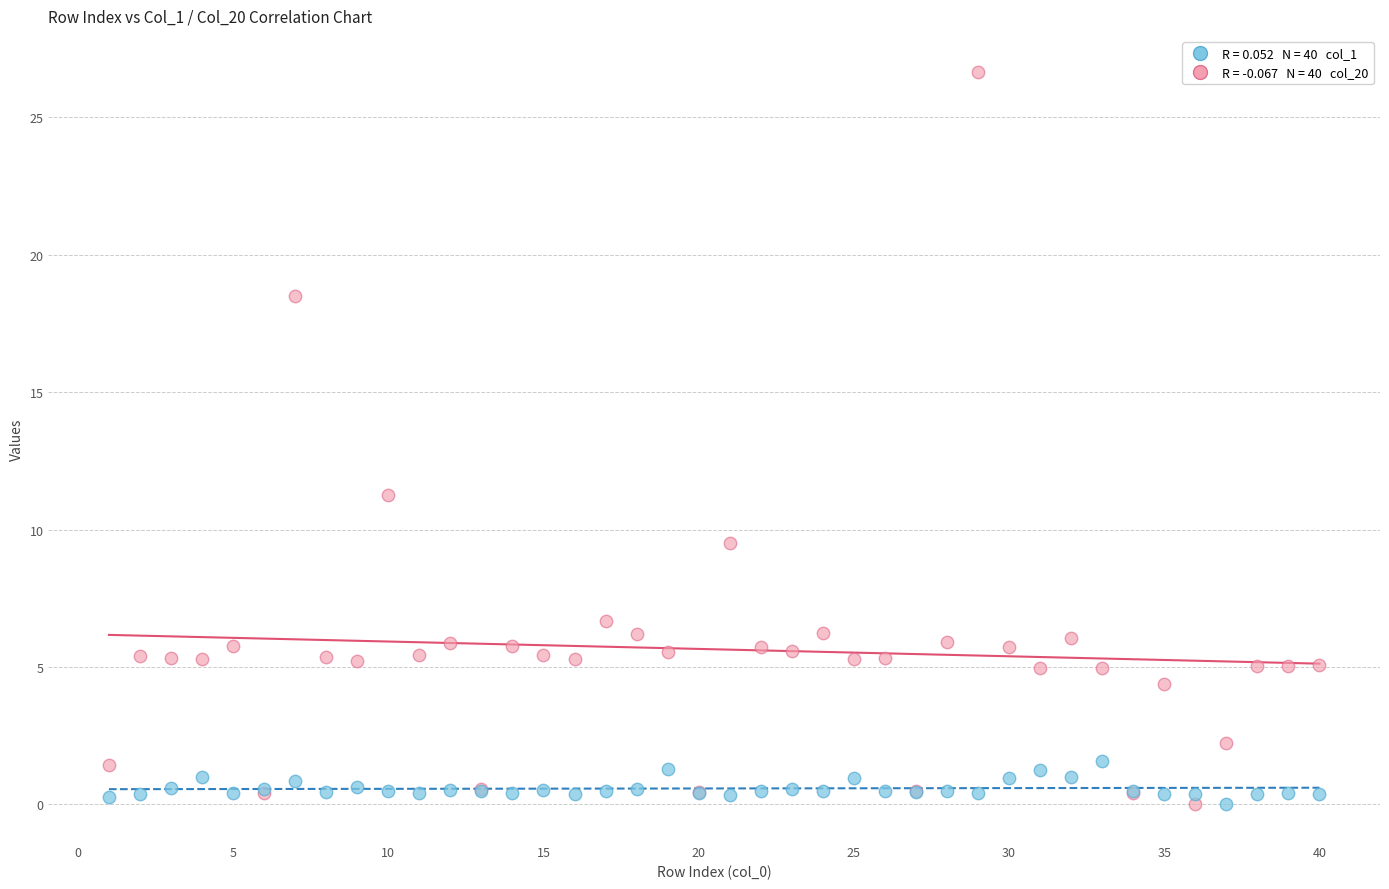

Across all series, what Y value is closest to 13?

11.2